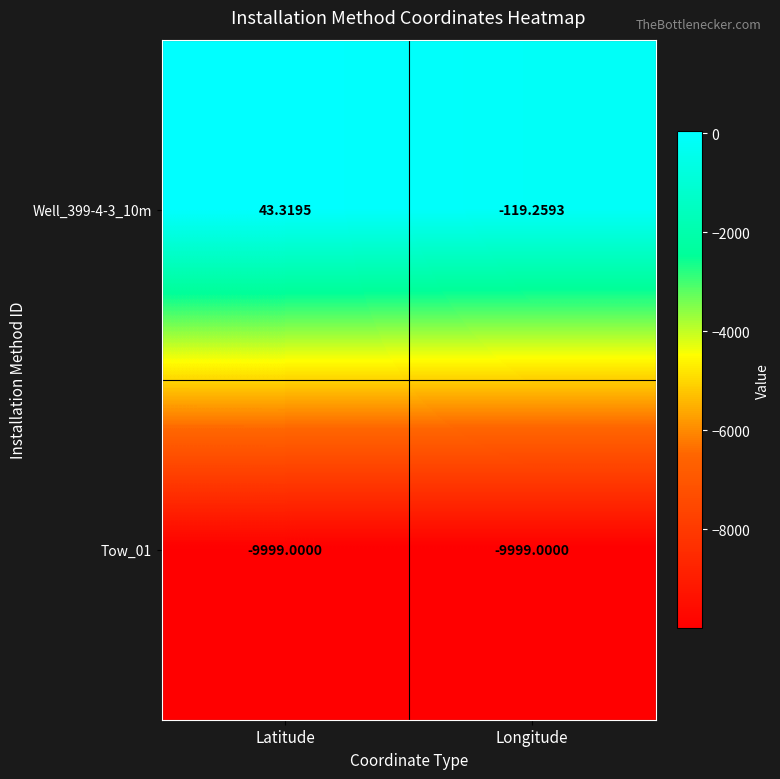

Which label corresponds to the largest value in the chart?

Latitude